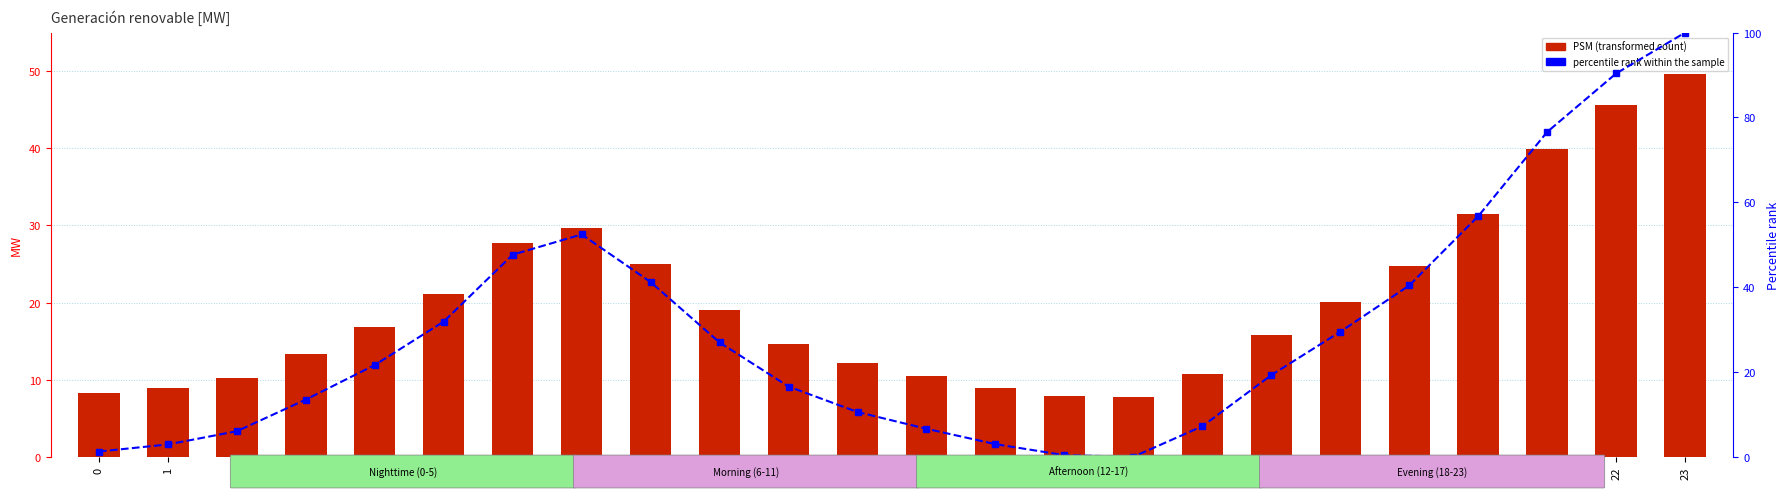

Which has a higher value, 9 or 21?

21